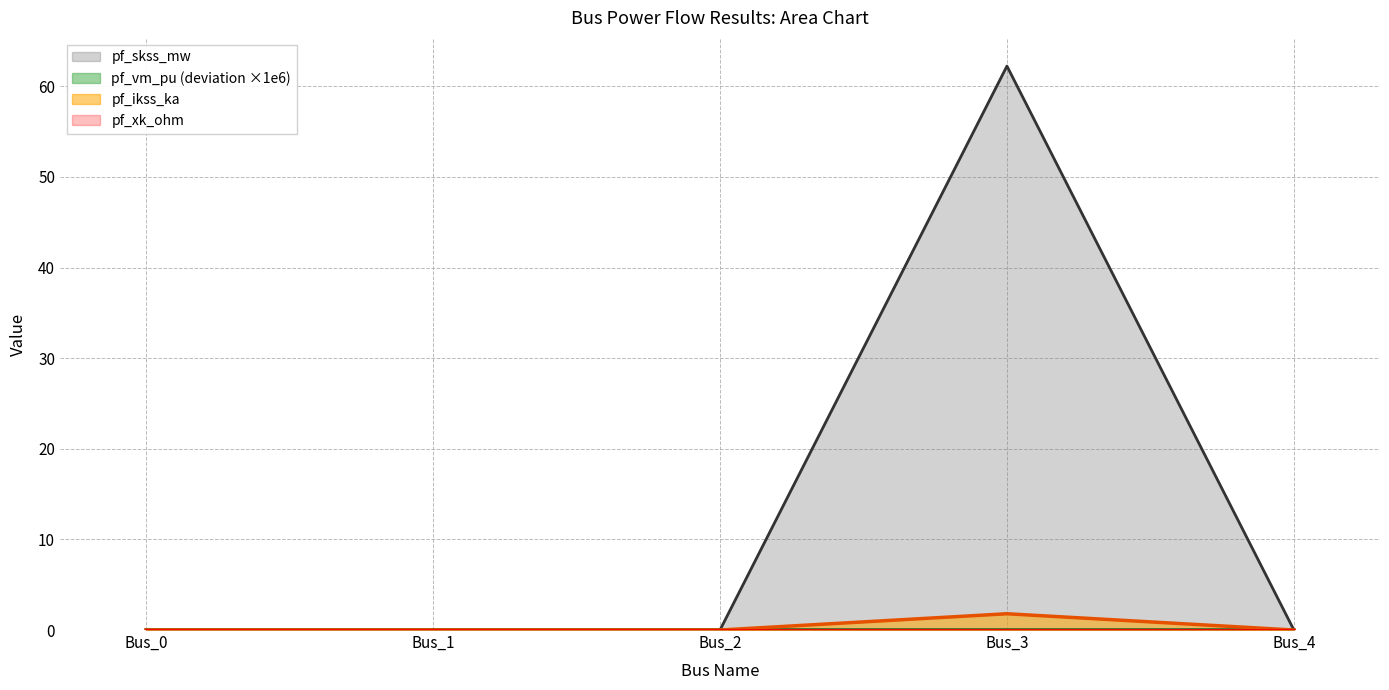

What is the difference between the highest and lowest values at Bus_3?

62.2